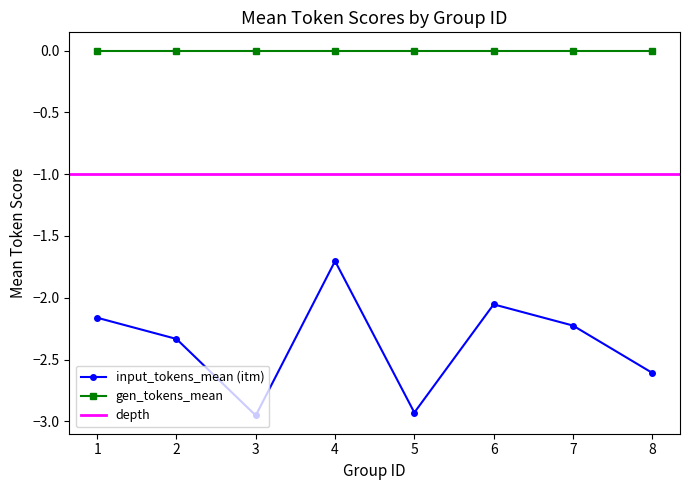

Which has a higher value, 8 or 7?

7